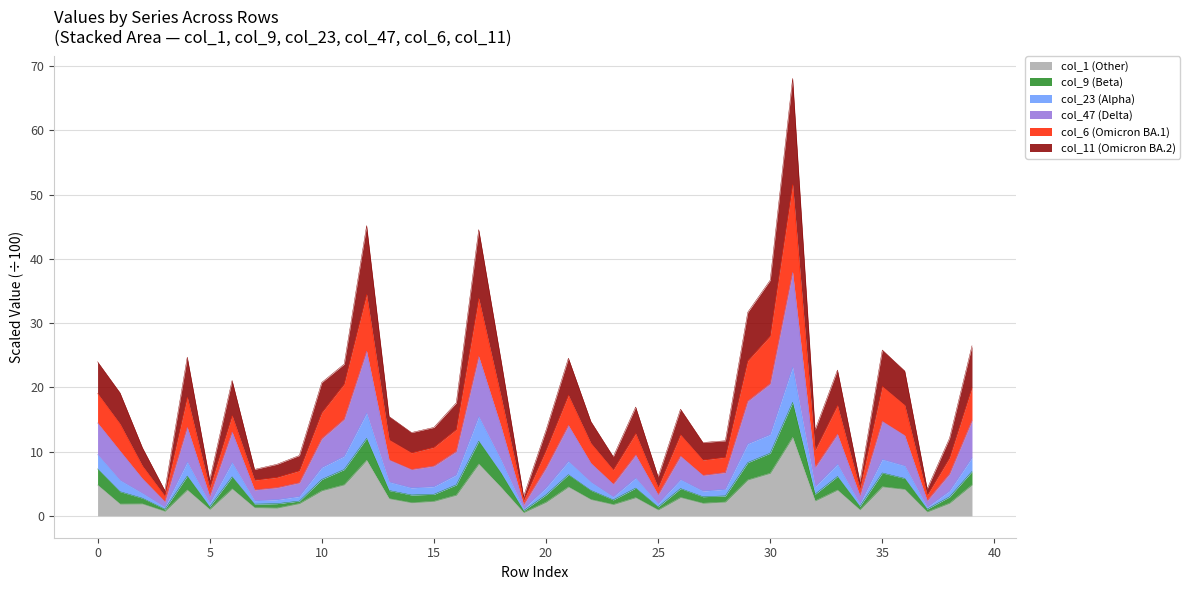

What is the total value across all series at 0?

24.0